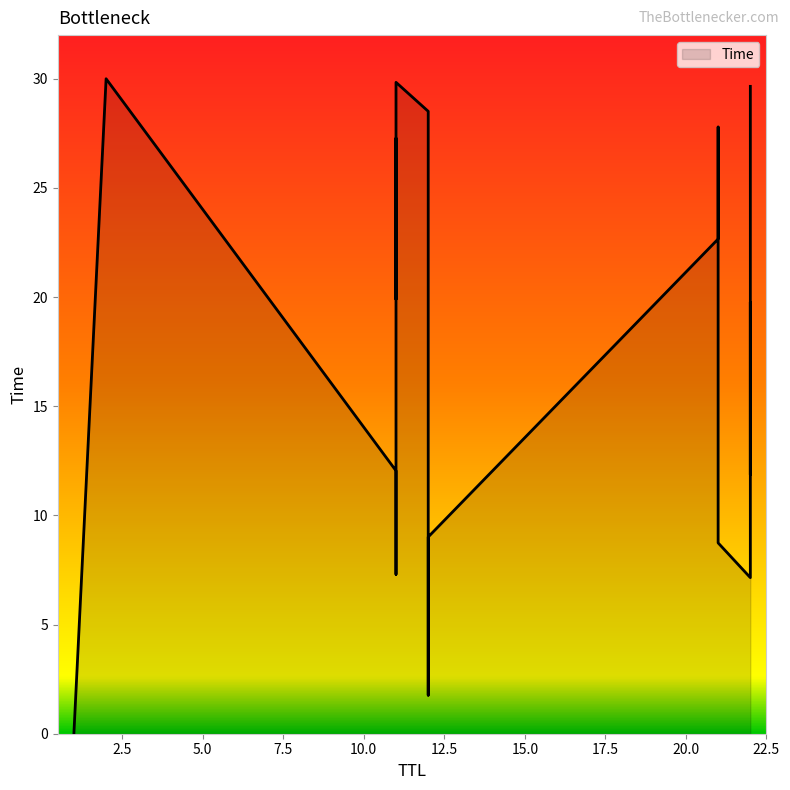

What is the sum of the values at 11 and 21?

33.1